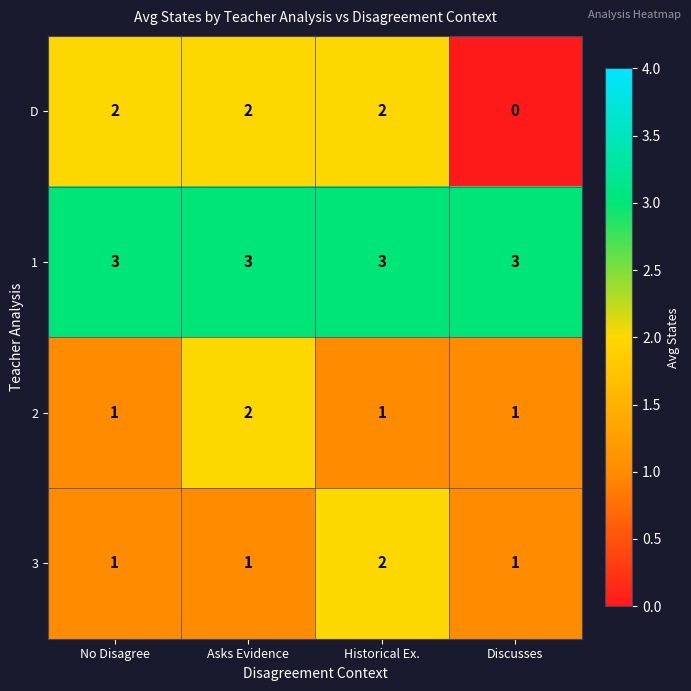

At how many categories does at least one series exceed 2?

4